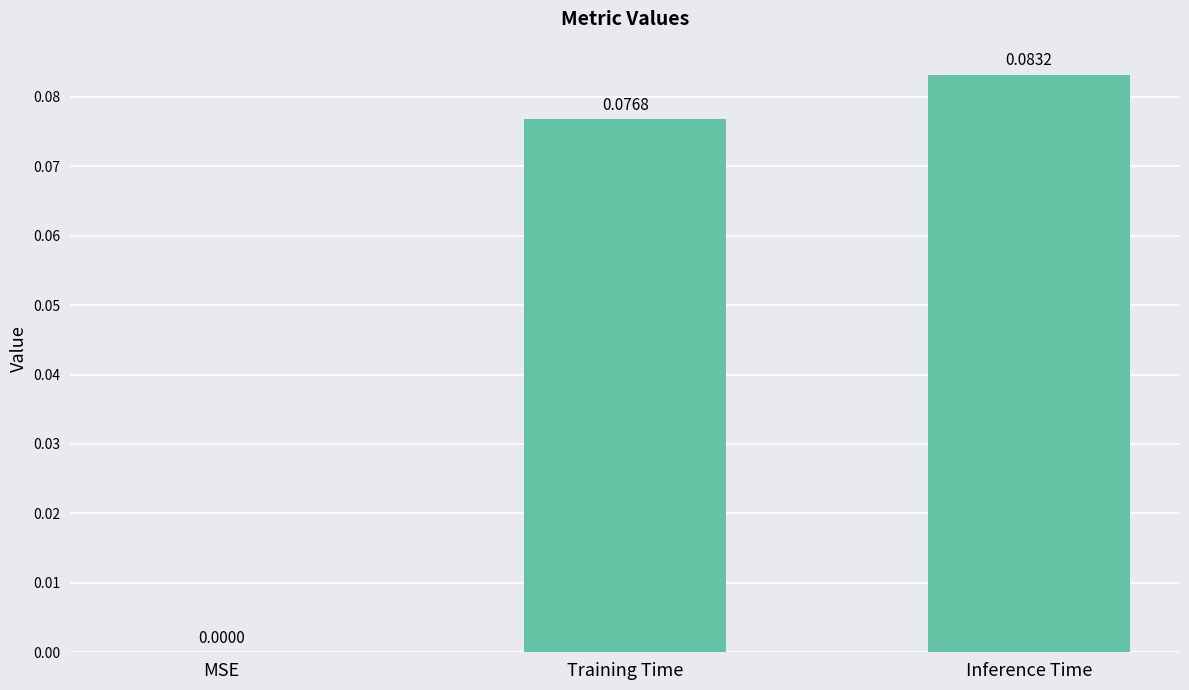

What is the change in value from MSE to Inference Time?

+0.1